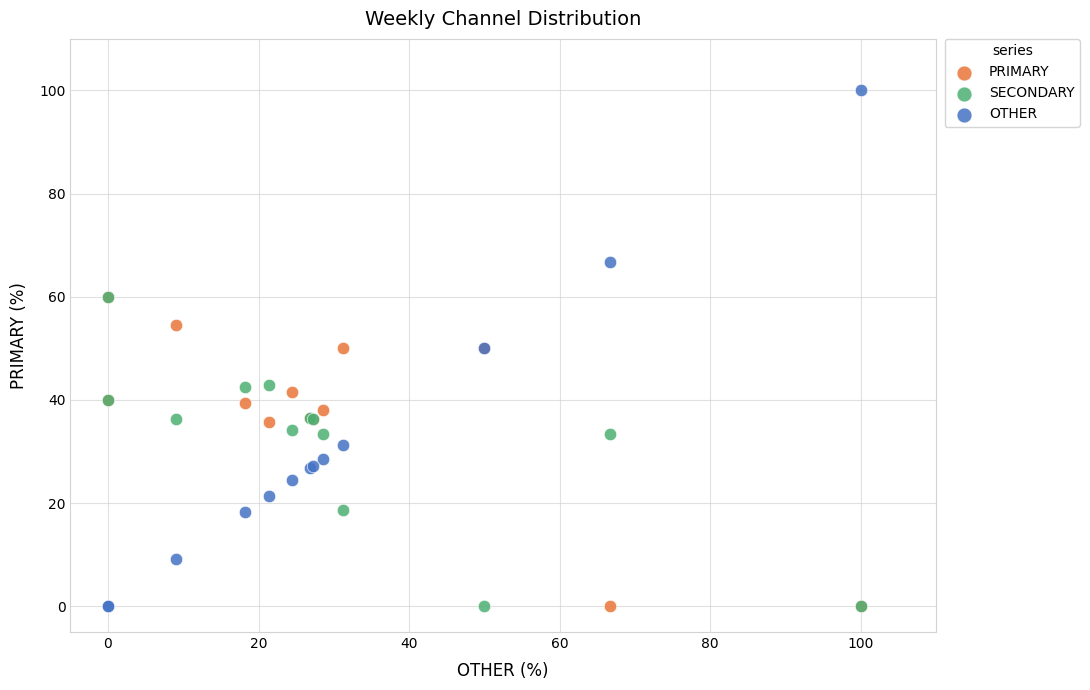

What are all the series names shown in the legend?

PRIMARY, SECONDARY, OTHER